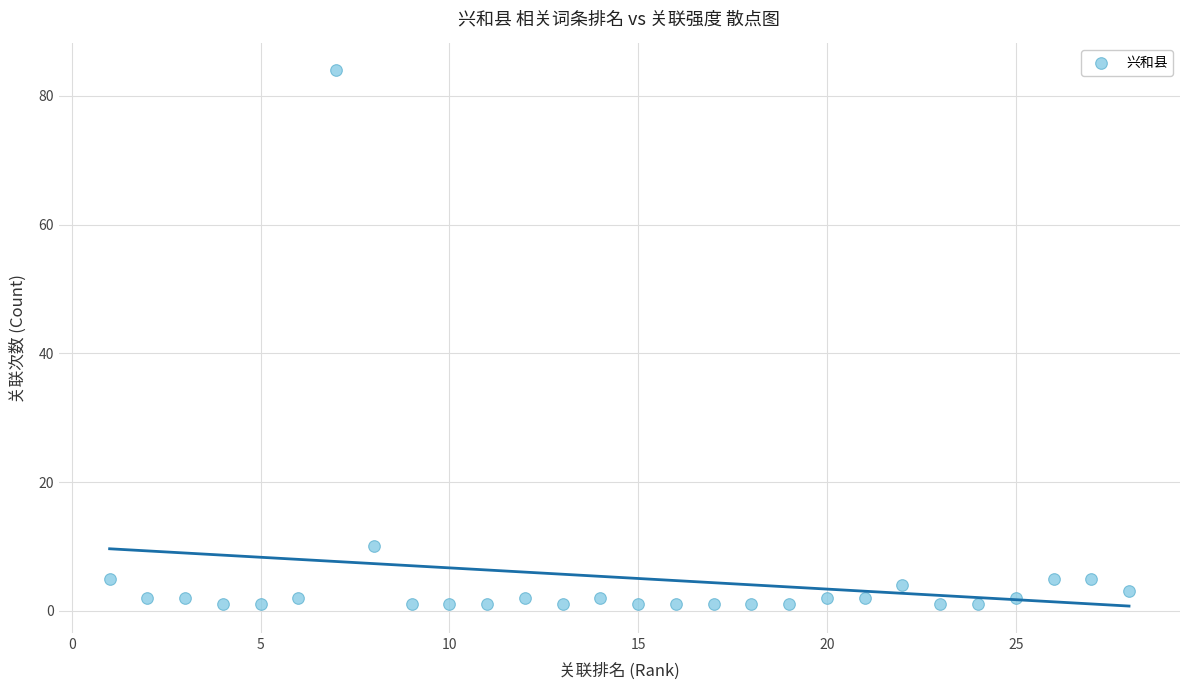

What Y value in the scatter plot is closest to 42?

10